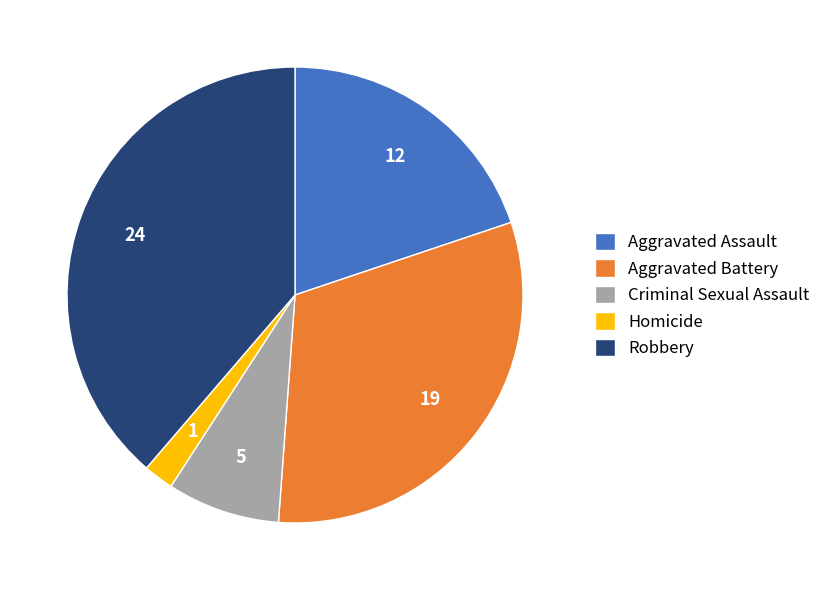

Which has a higher value, Aggravated Battery or Criminal Sexual Assault?

Aggravated Battery